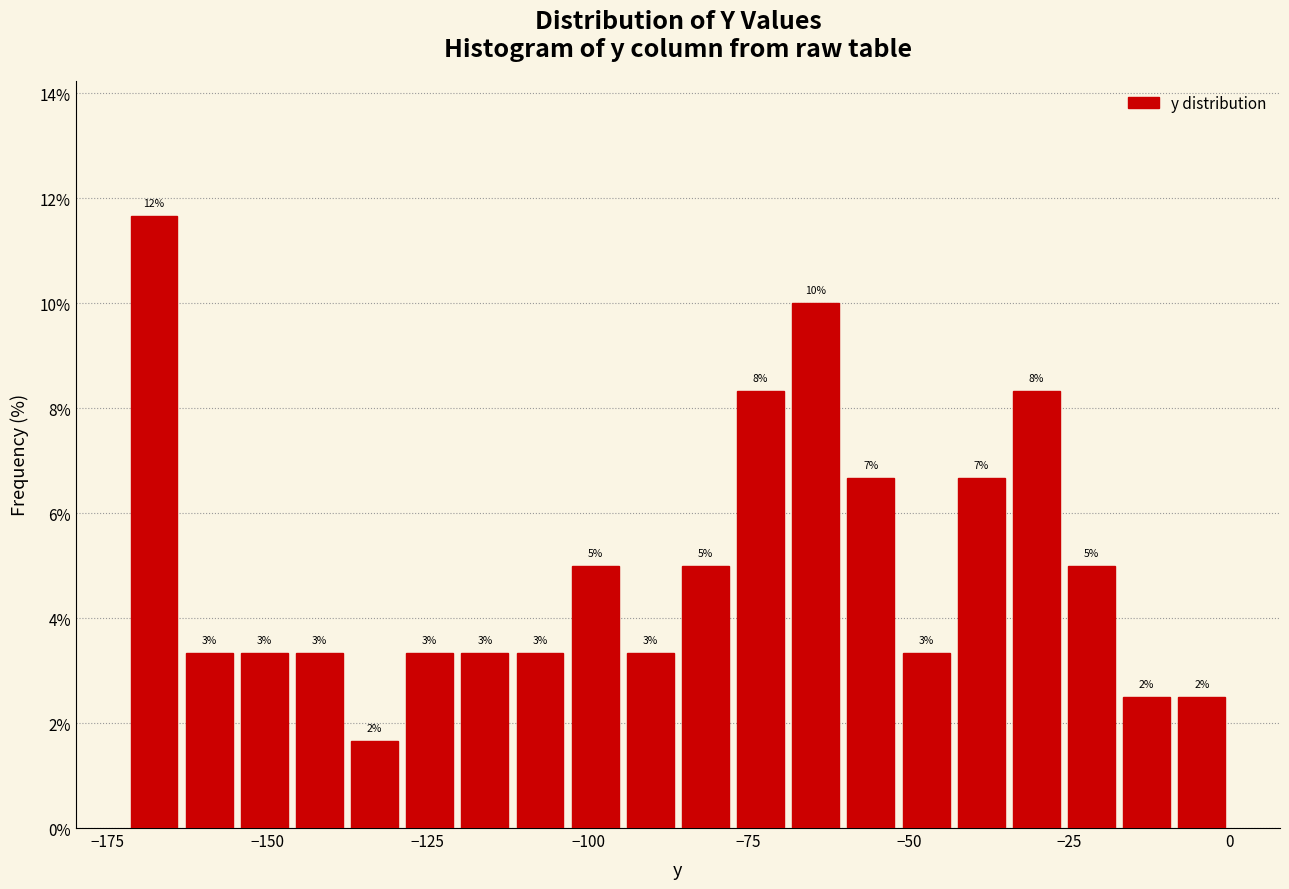

Around what value on the x-axis is the tallest bar? Give the approximate position of its centre, as read against the axis.

-170